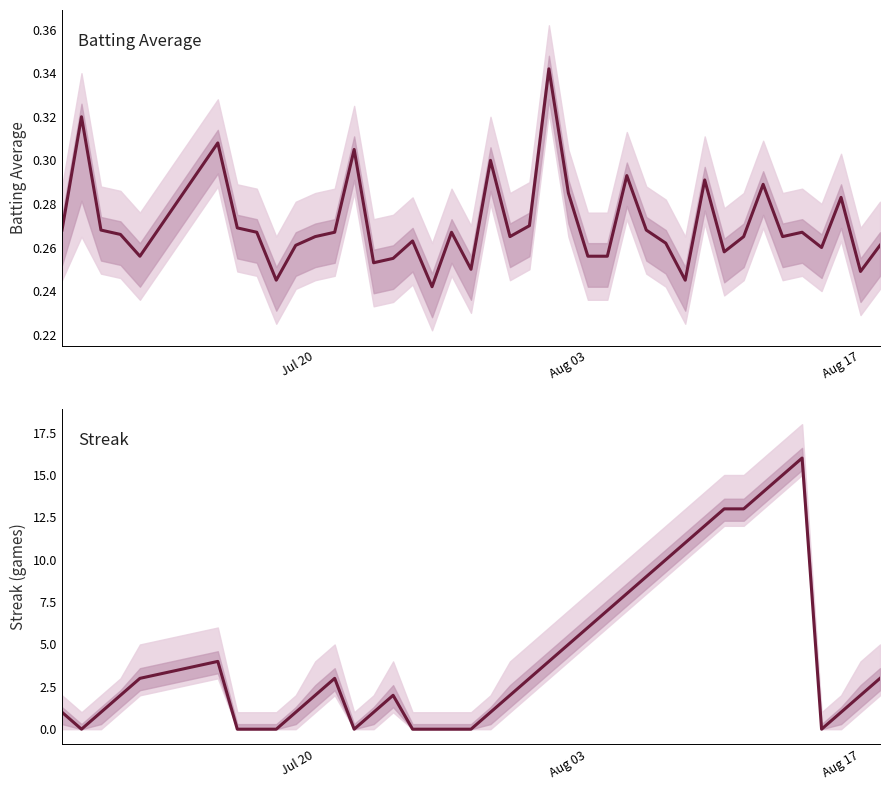

How many lines are shown in the chart?

2